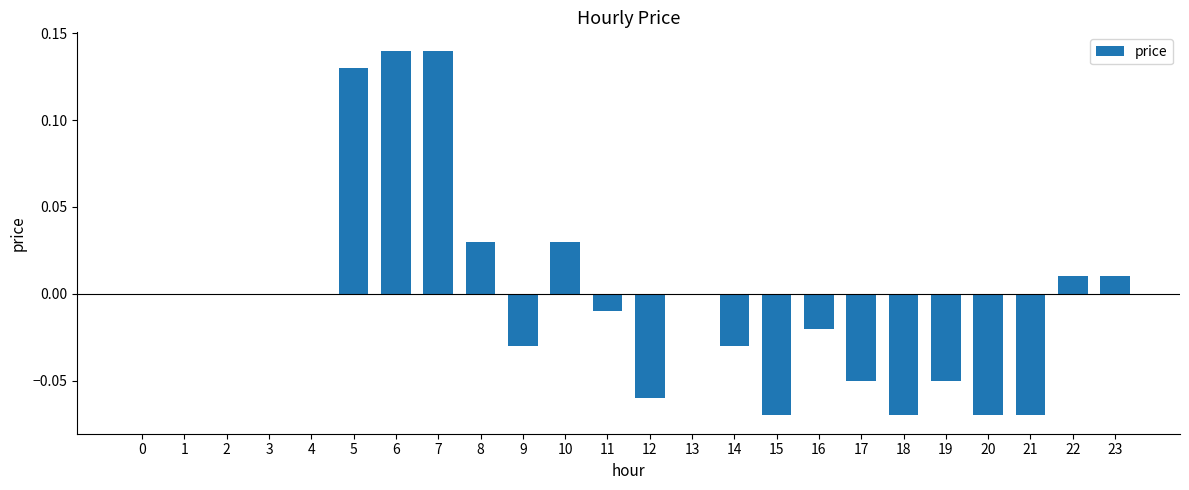

Reading left to right, what are all the values shown in this chart?

0.0	0.0	0.0	0.0	0.0	0.1	0.1	0.1	0.0	-0.0	0.0	-0.0	-0.1	0.0	-0.0	-0.1	-0.0	-0.1	-0.1	-0.1	-0.1	-0.1	0.0	0.0